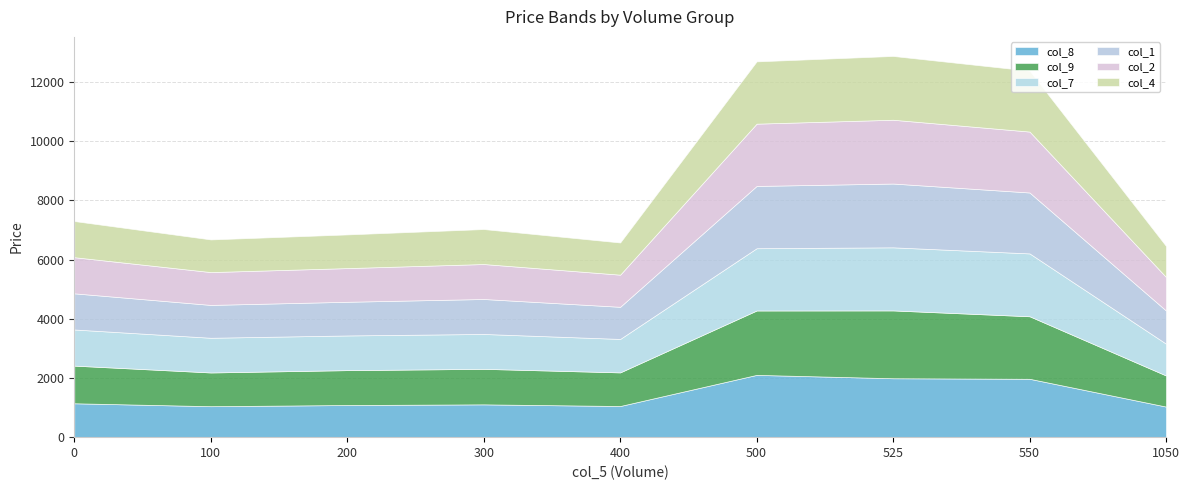

What is the difference between the highest and lowest values at 500?

70.8